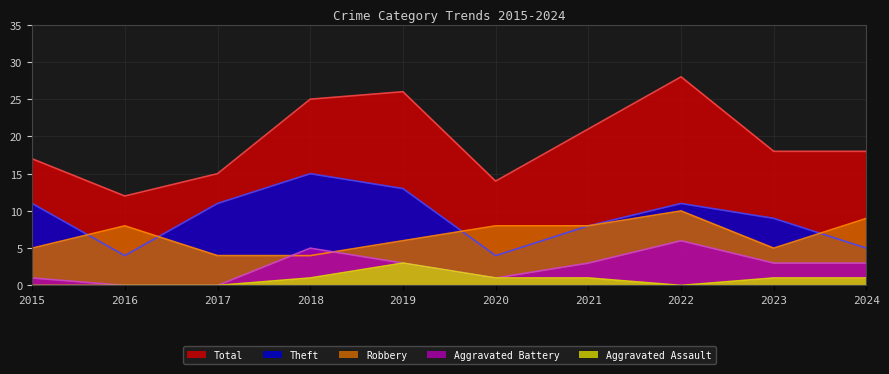

What is the difference between the second highest and second lowest values in the Total series?

12